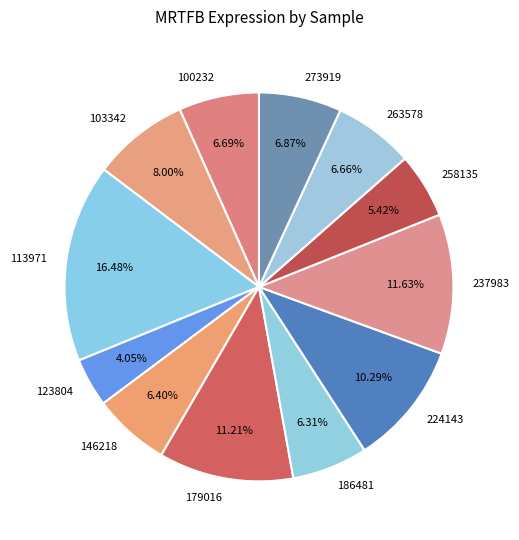

What percentage is the 263578 slice, to the nearest percent?

7%